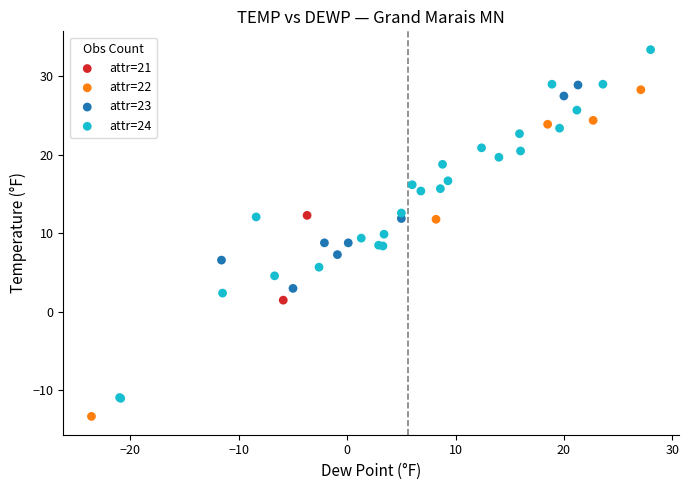

What are all the series names shown in the legend?

attr=21, attr=22, attr=23, attr=24